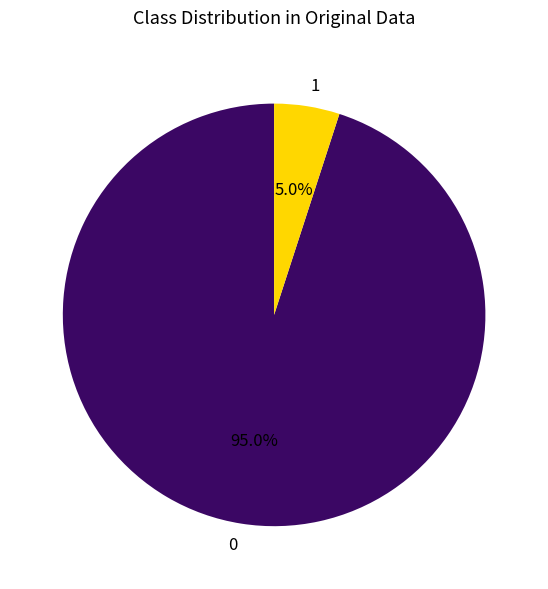

To the nearest percent, what is the difference between the 1 and 0 slice percentages?

90%